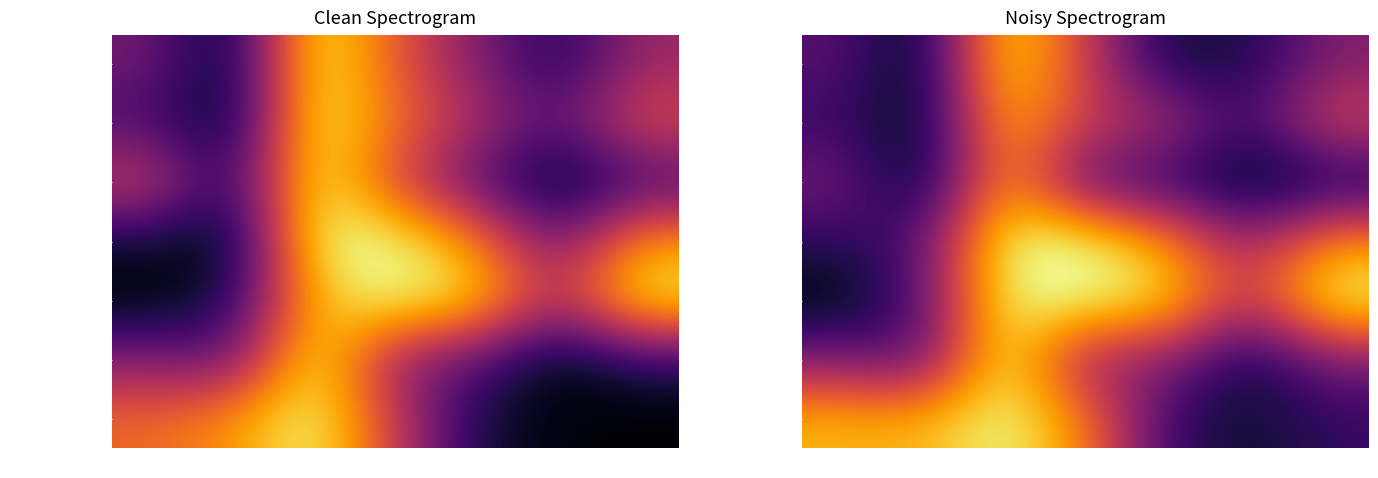

Count the Gross Profit values in the range 0 to 1.

7